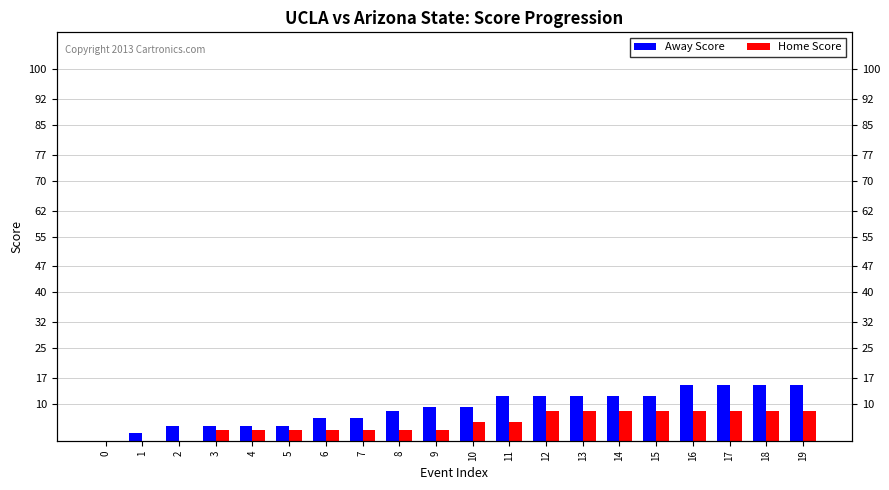

How many bars are there in each group?

2